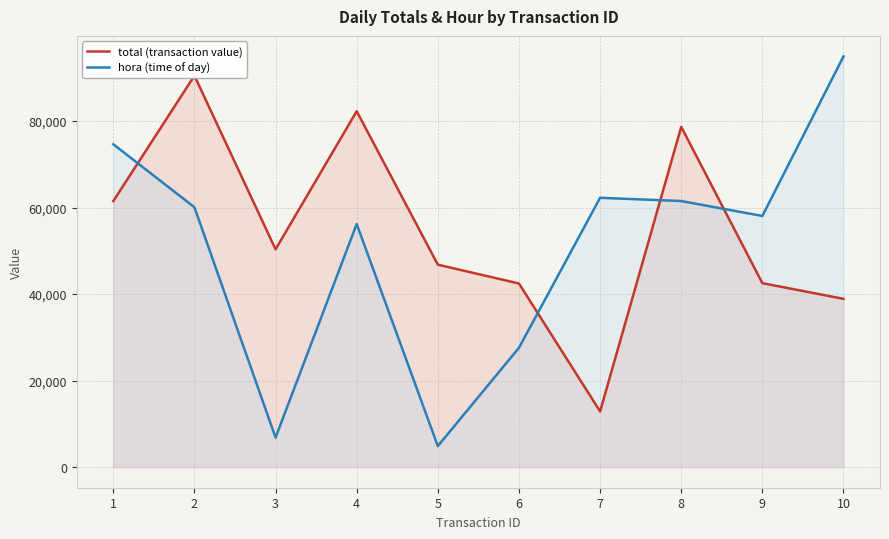

What is the value of the hora (time of day) point at the 5th from the left?

4880